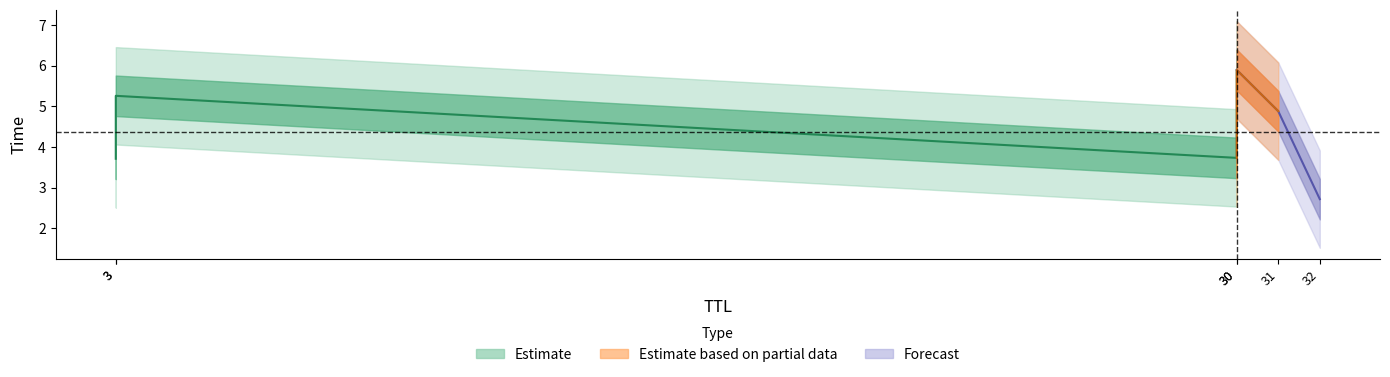

True or false: the data has more than 2 interior local peaks.

False